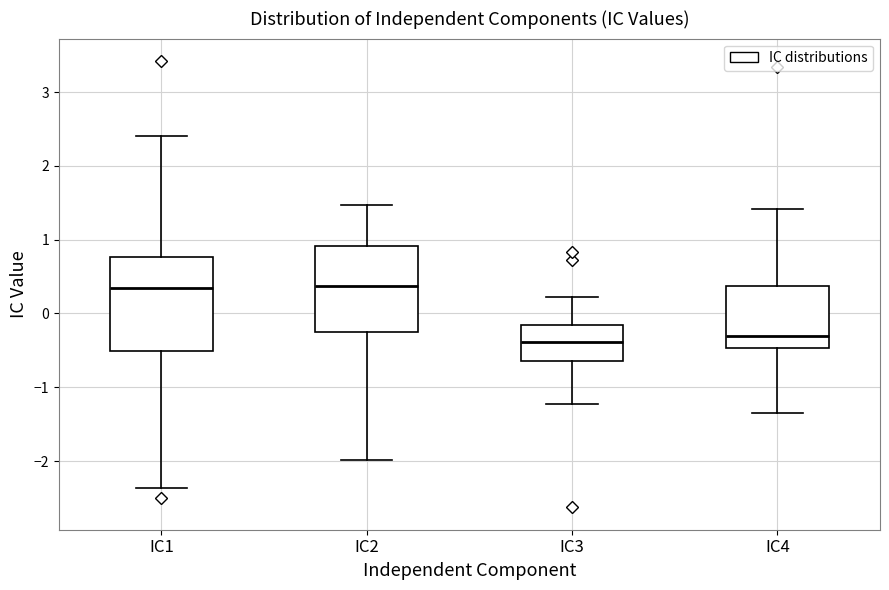

Where does the lower whisker of the box for IC1 end on the y-axis? The values are not printed on the chart, so give them approximately, as read against the axis.

-2.4